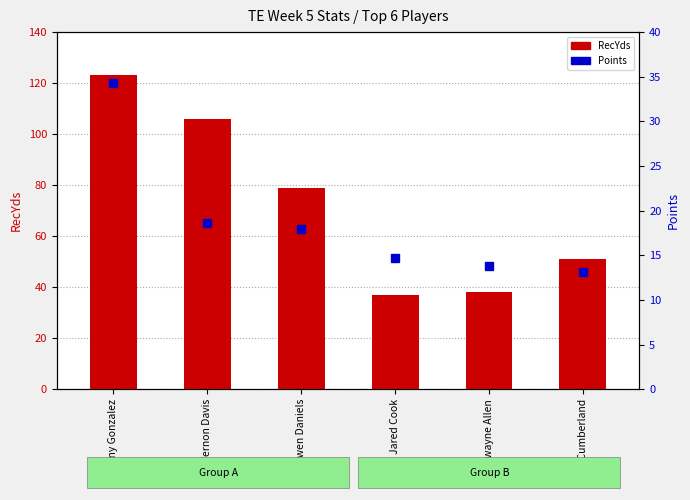

Between Vernon Davis and Jeff Cumberland, which series saw the biggest shift?

RecYds